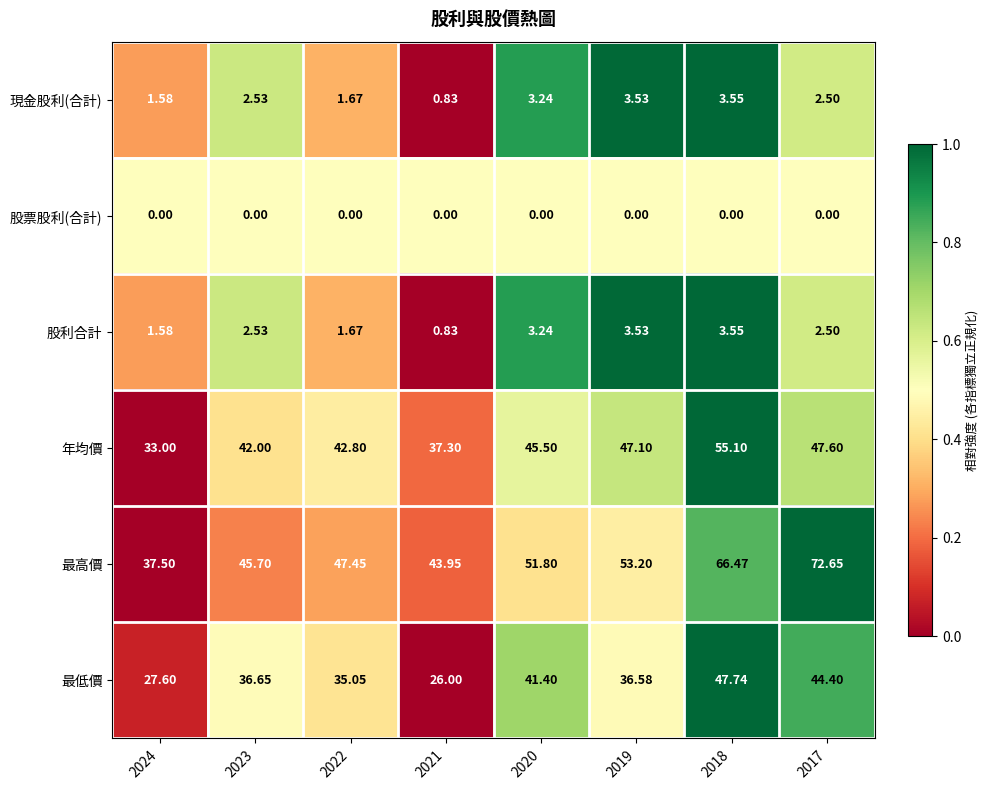

Which series changed the most between 2021 and 2019?

最低價